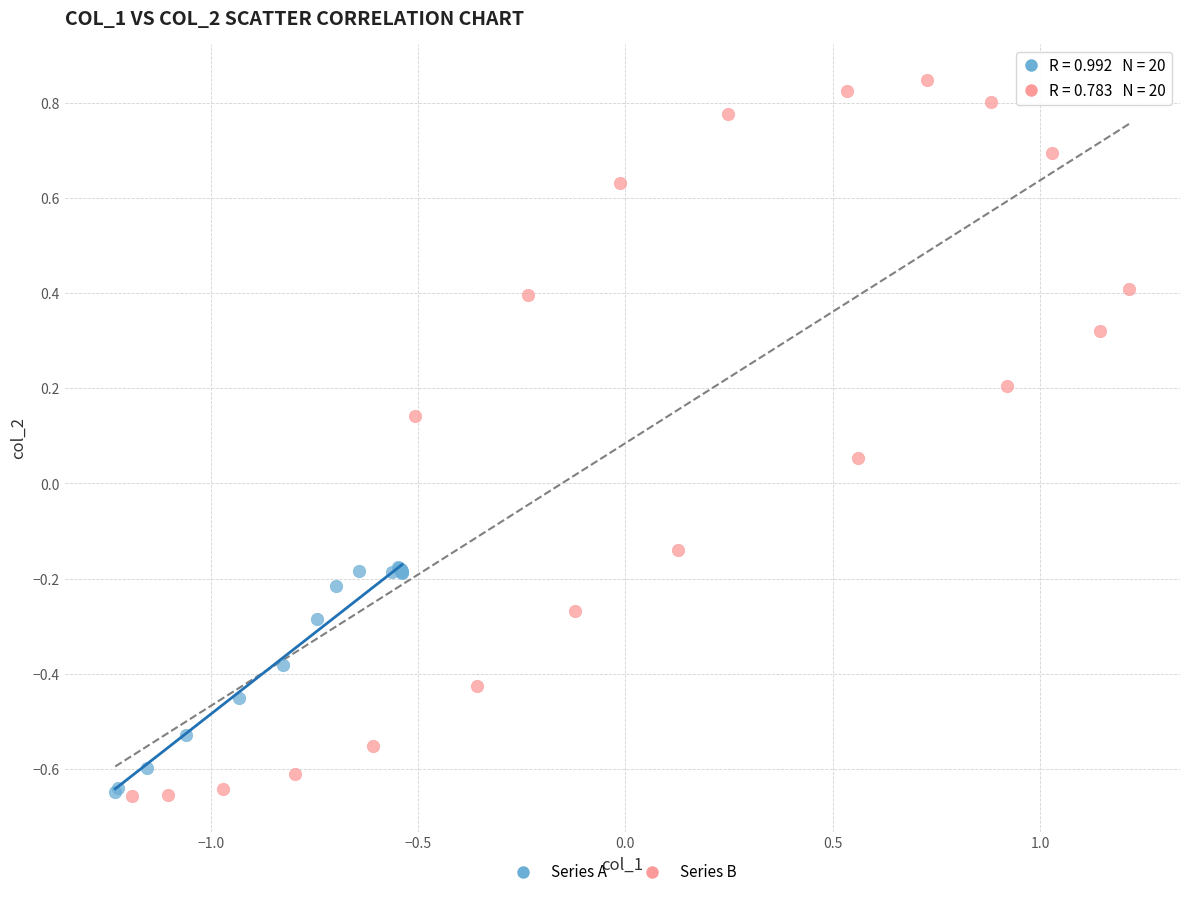

Which series reaches the maximum Y coordinate?

Series B